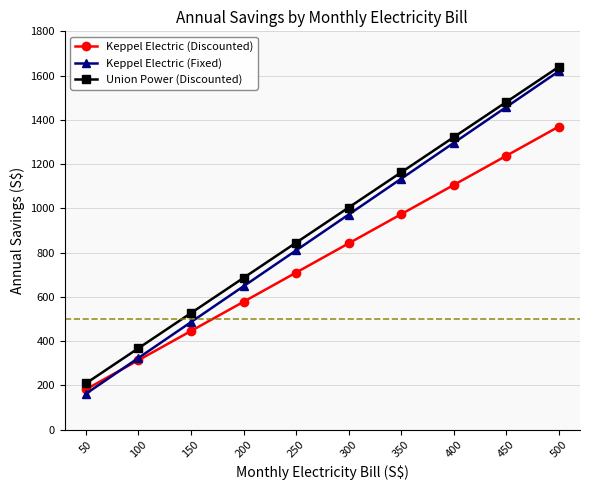

List the series in order of their overall mean, highest first.

Union Power (Discounted), Keppel Electric (Fixed), Keppel Electric (Discounted)